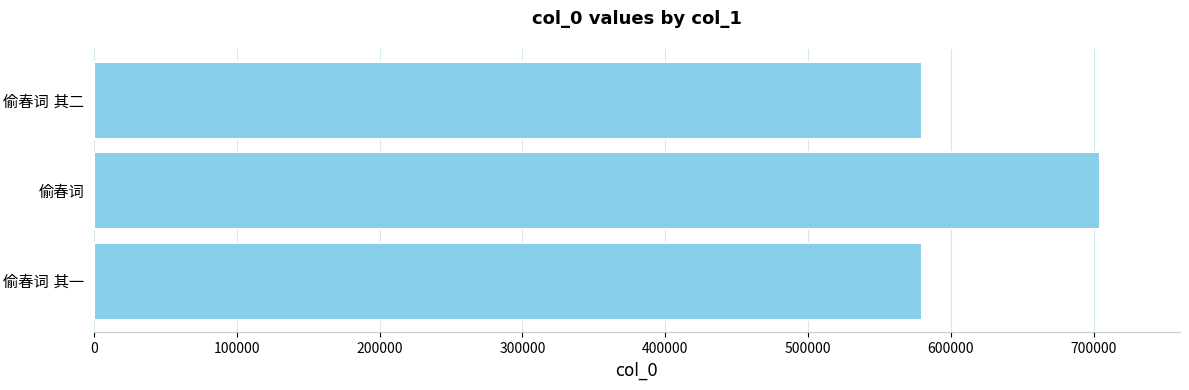

What is the difference between the maximum and minimum values?

124437